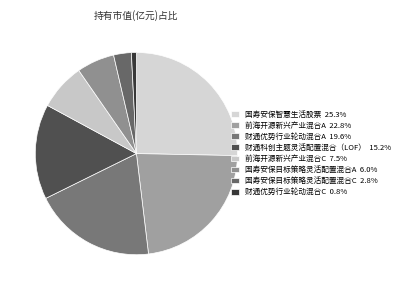

Combined, what portion of the pie is 国寿安保目标策略灵活配置混合C and 财通优势行业轮动混合C?

3.6%